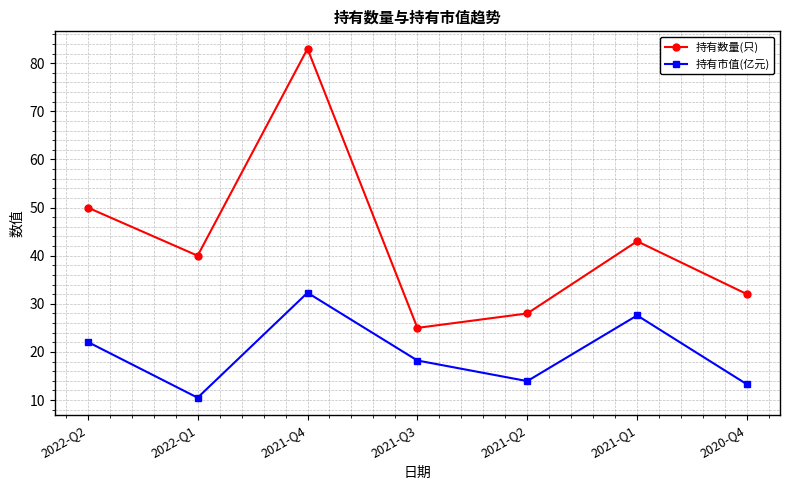

How many values in the 持有市值(亿元) series are below 18?

3